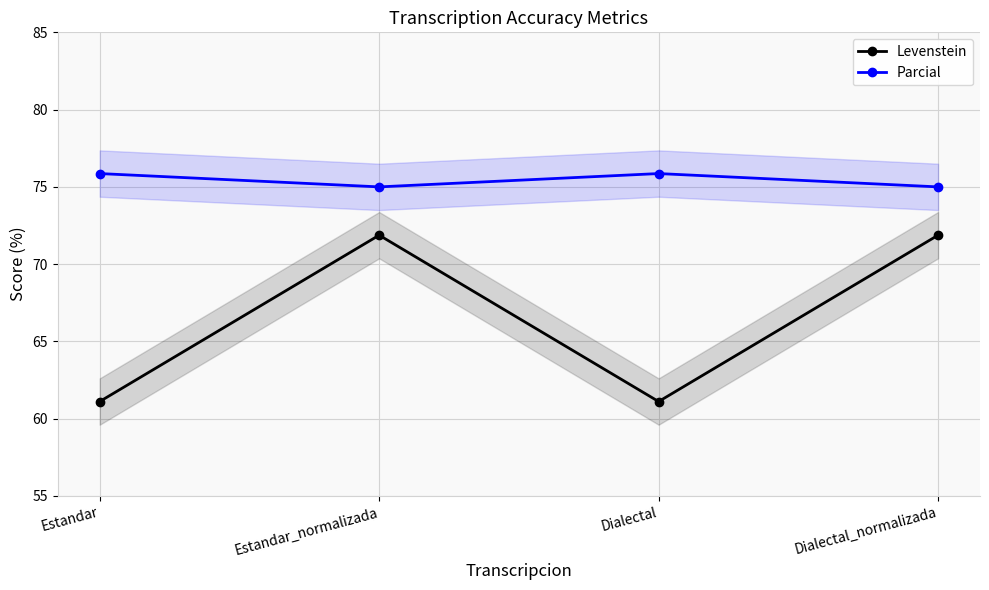

How many Parcial values are between 75 and 76?

4